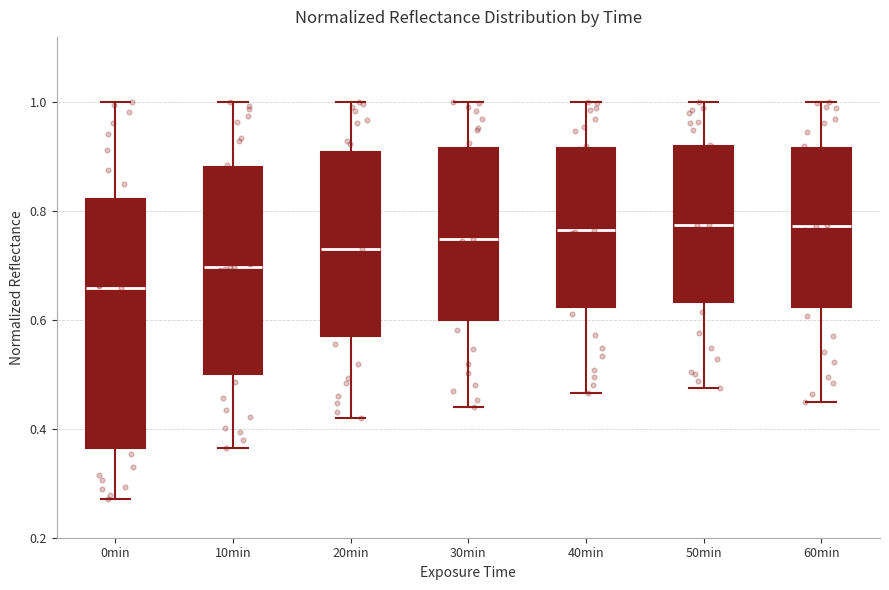

Where does the median line of the box for 30min sit on the y-axis? The values are not printed on the chart, so give them approximately, as read against the axis.

0.74